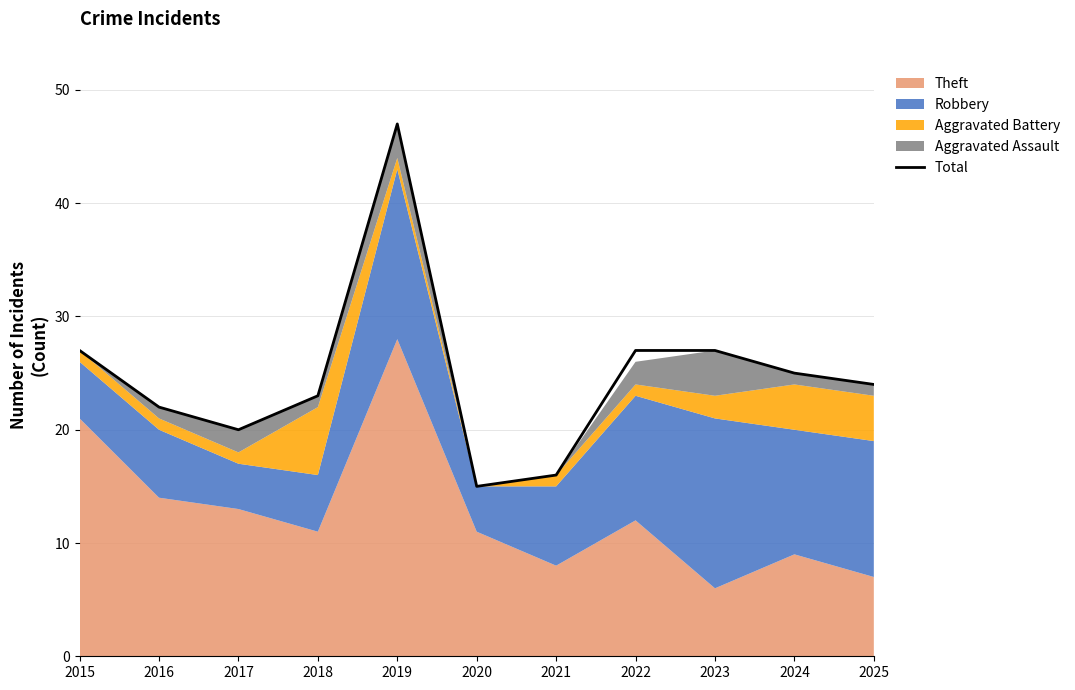

What is the maximum value shown in the chart?

47